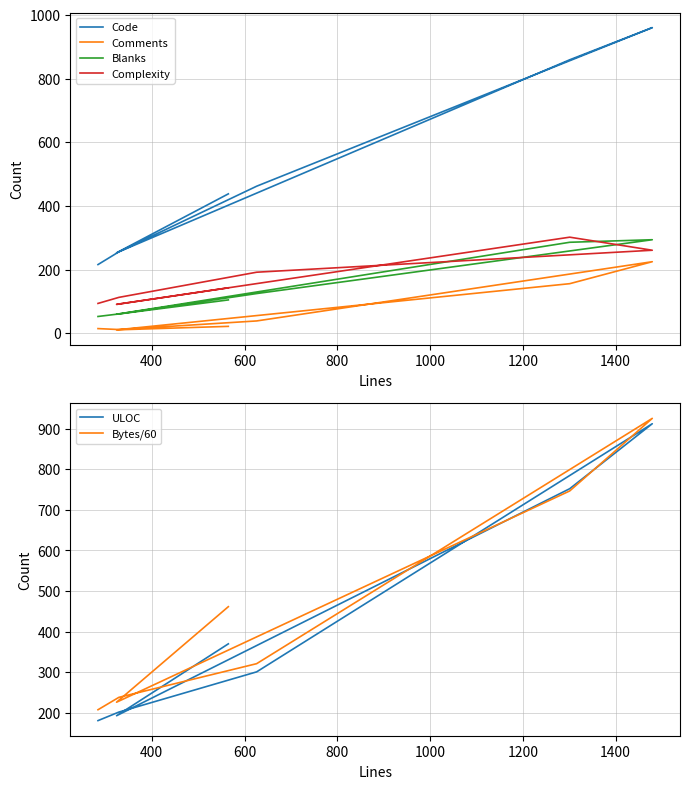

What is the maximum value for Complexity?

302.0